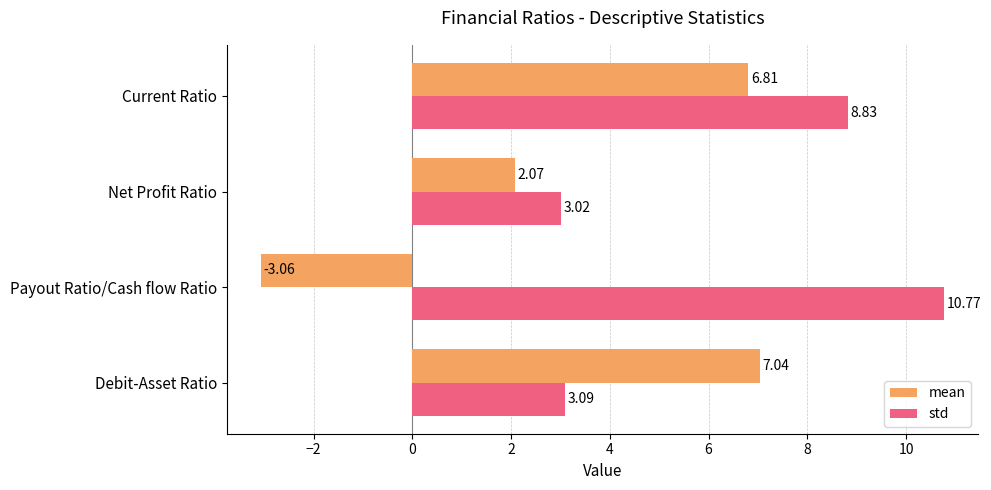

Which category has the highest value across all series?

Payout Ratio/Cash flow Ratio